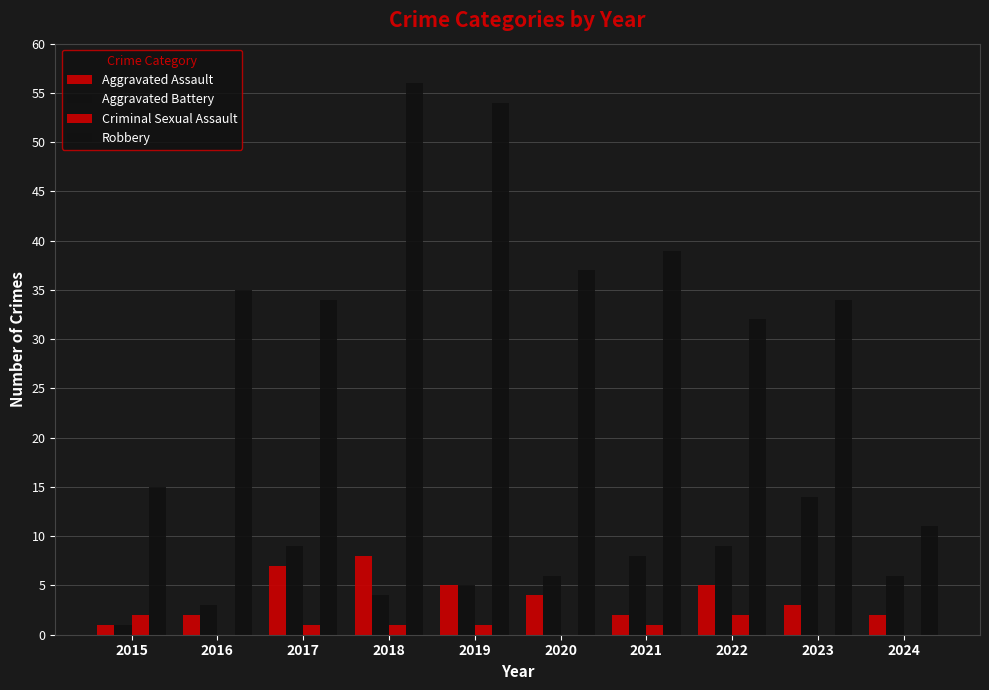

Does the chart contain stacked bars?

No